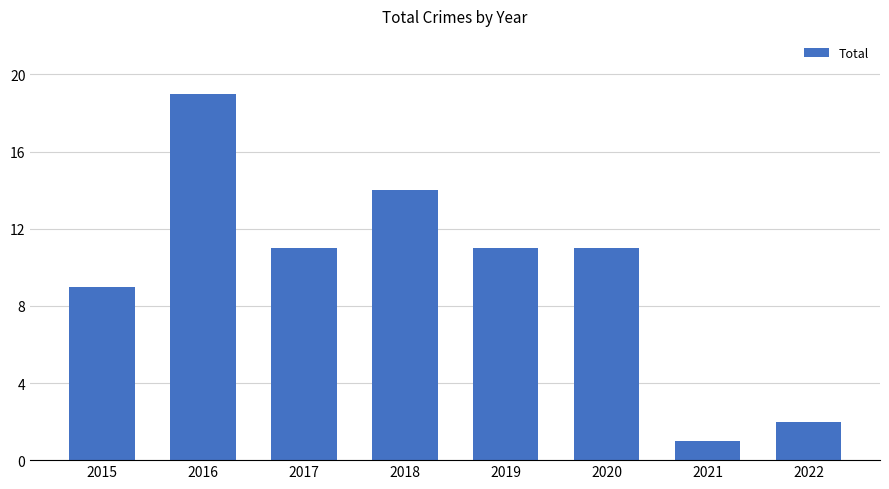

Reading right to left, list all the values displayed in this chart.

2	1	11	11	14	11	19	9